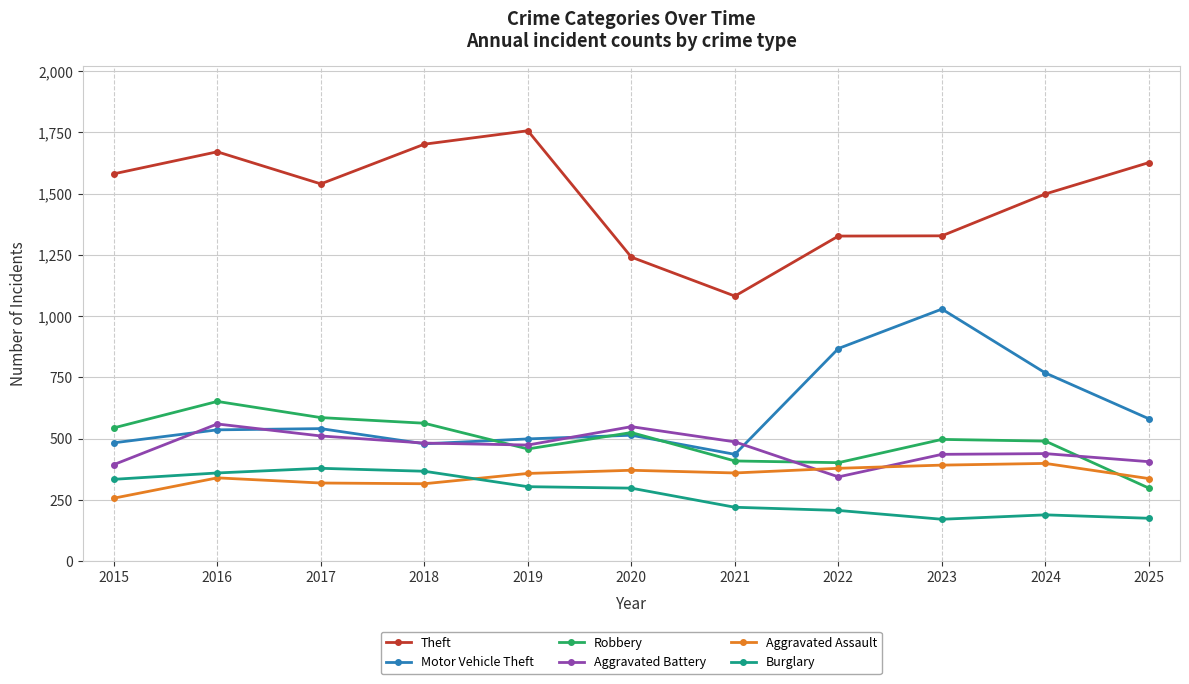

Which series has the widest spread of values?

Theft